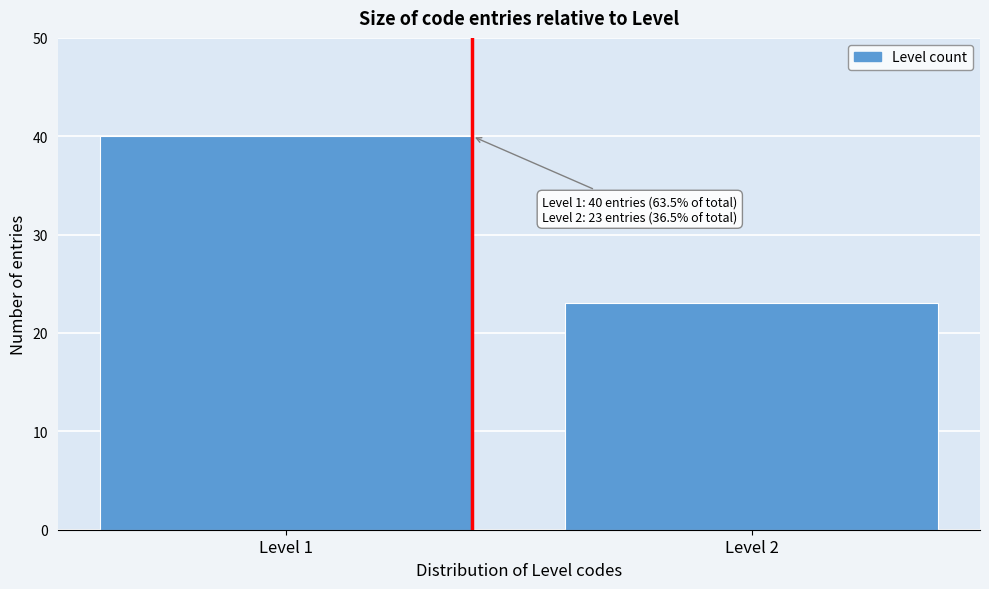

Reading left to right, transcribe all the data shown in this chart.

40	23